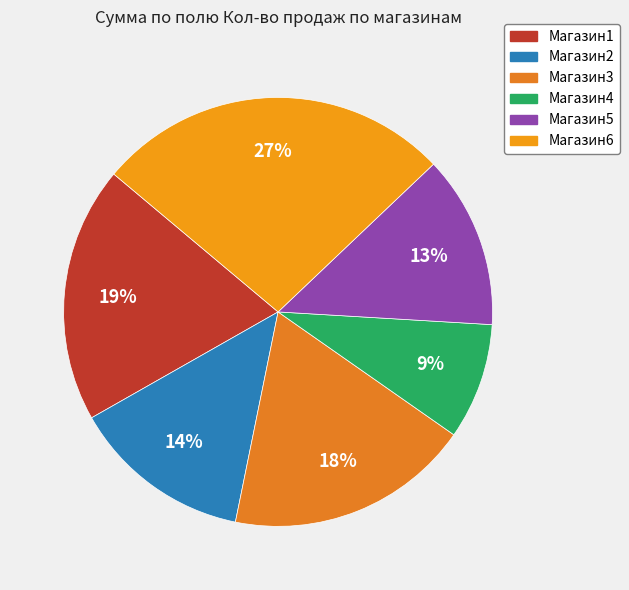

To the nearest percent, what is the average slice percentage?

17%